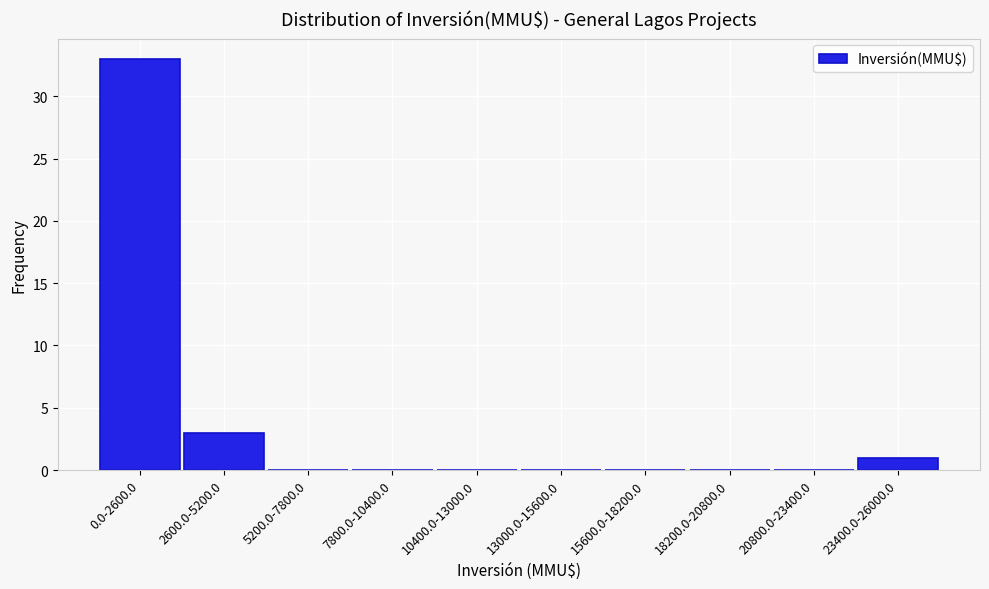

Reading right to left, what are all the values shown in this chart?

23400.0-26000.0=1	20800.0-23400.0=0	18200.0-20800.0=0	15600.0-18200.0=0	13000.0-15600.0=0	10400.0-13000.0=0	7800.0-10400.0=0	5200.0-7800.0=0	2600.0-5200.0=3	0.0-2600.0=33